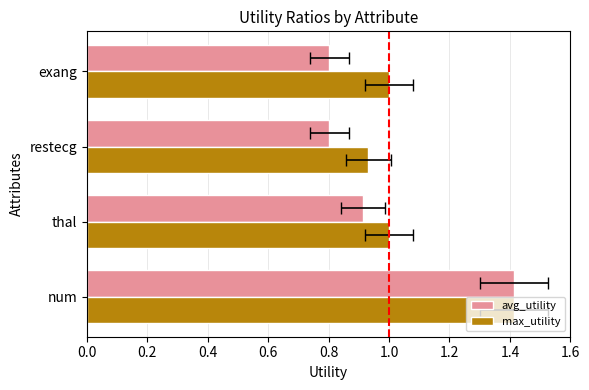

Are the bars horizontal?

Yes